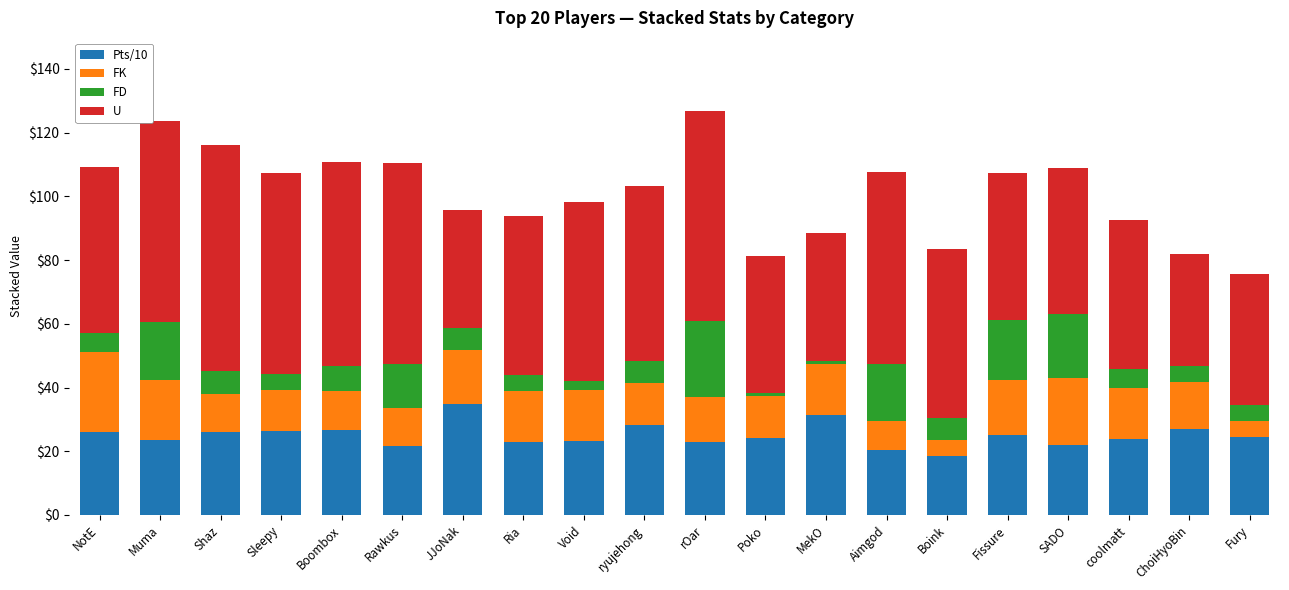

What is the total value across all series at Void?

98.1